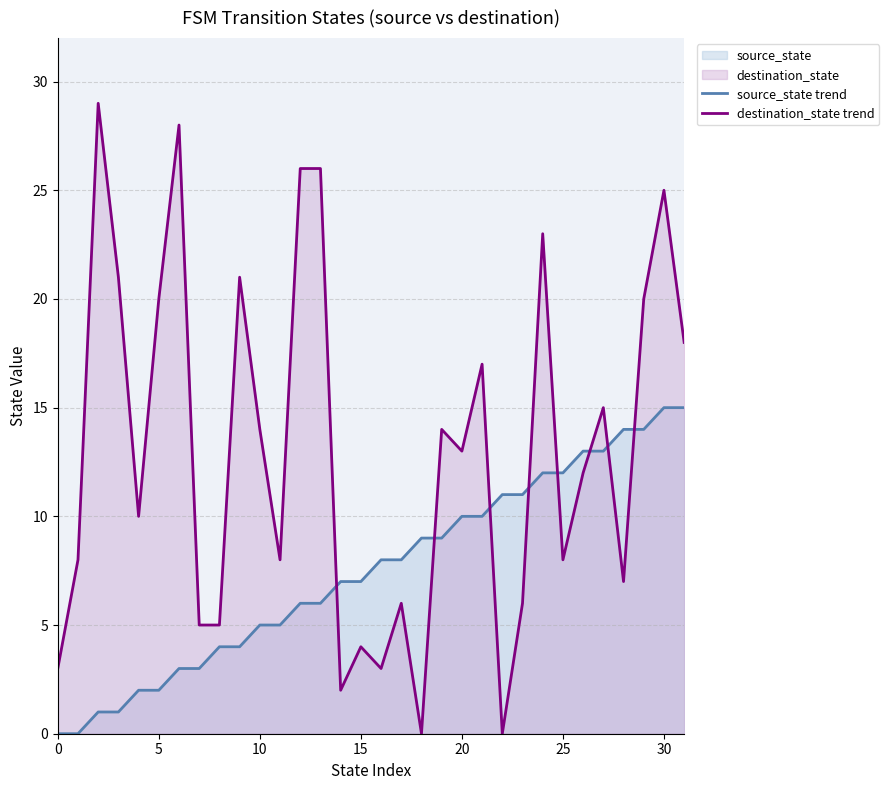

Reading left to right, list all the values displayed in this chart.

source_state trend: 0	0	1	1	2	2	3	3	4	4	5	5	6	6	7	7	8	8	9	9	10	10	11	11	12	12	13	13	14	14	15	15
destination_state trend: 3	8	29	21	10	20	28	5	5	21	14	8	26	26	2	4	3	6	0	14	13	17	0	6	23	8	12	15	7	20	25	18